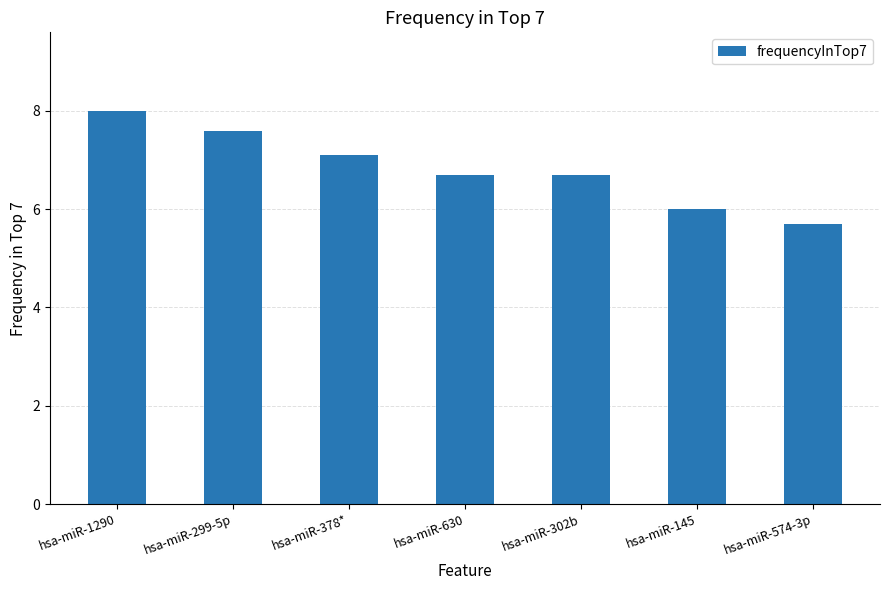

At which label does the data first exceed 6?

hsa-miR-1290